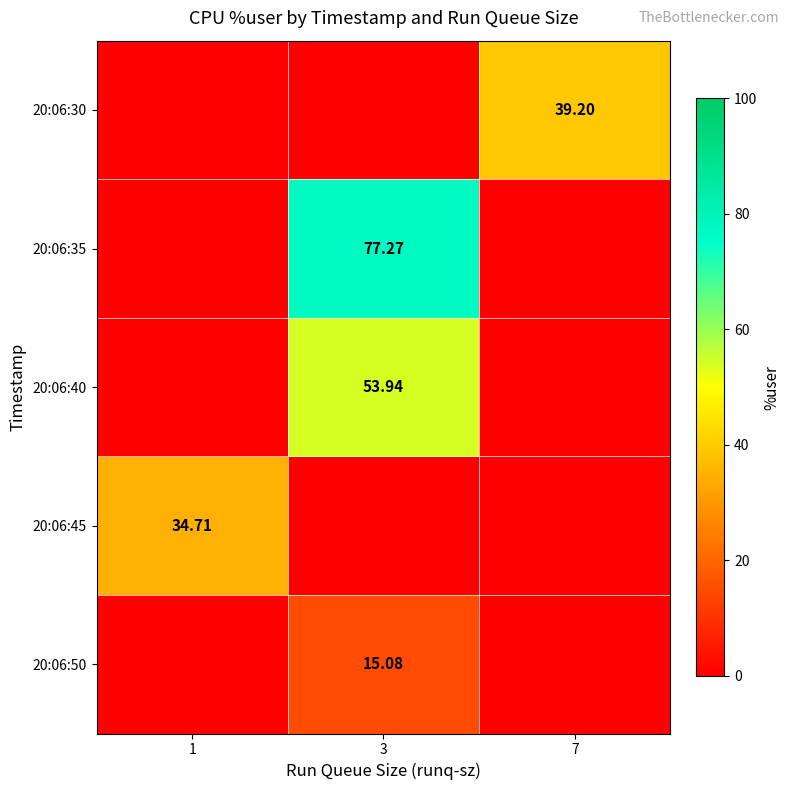

List the labels in order of 20:06:45 value, largest first.

1, 3, 7